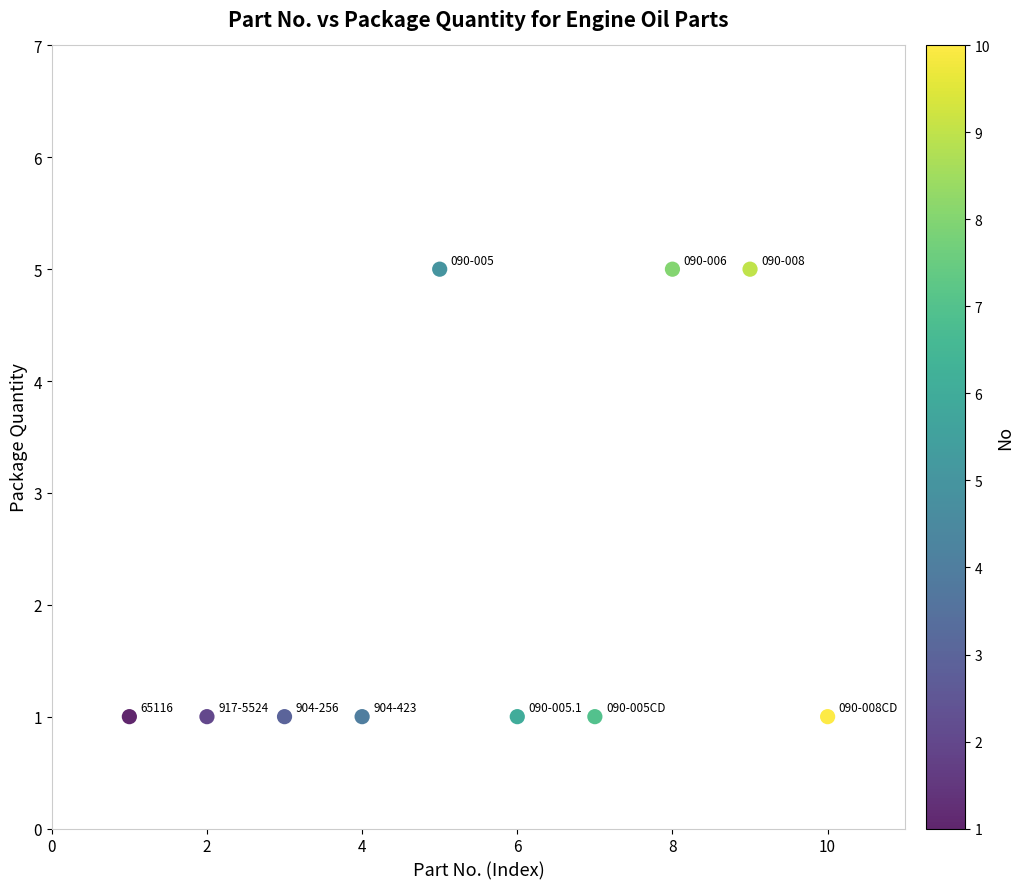

What is the range of X values (max minus min)?

9